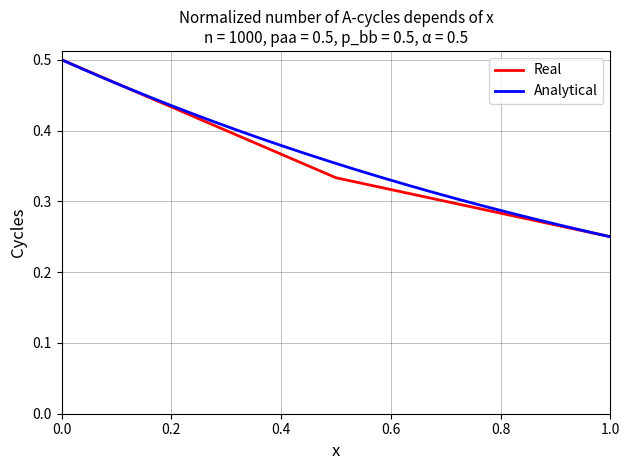

What is the maximum value for Real?

0.5